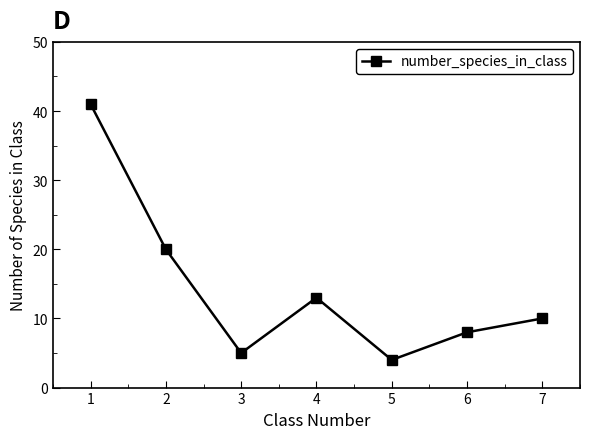

List the labels in order of value, largest first.

1, 2, 4, 7, 6, 3, 5